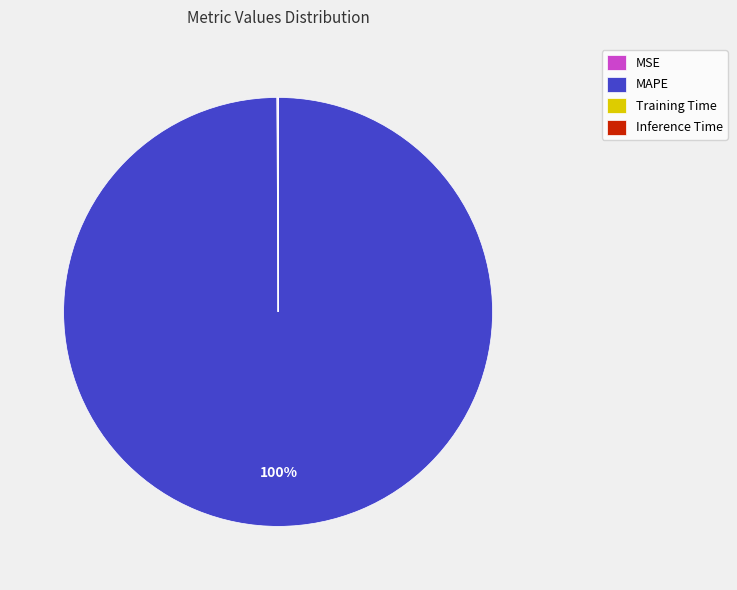

To the nearest percent, what percentage of the pie is MAPE?

100%